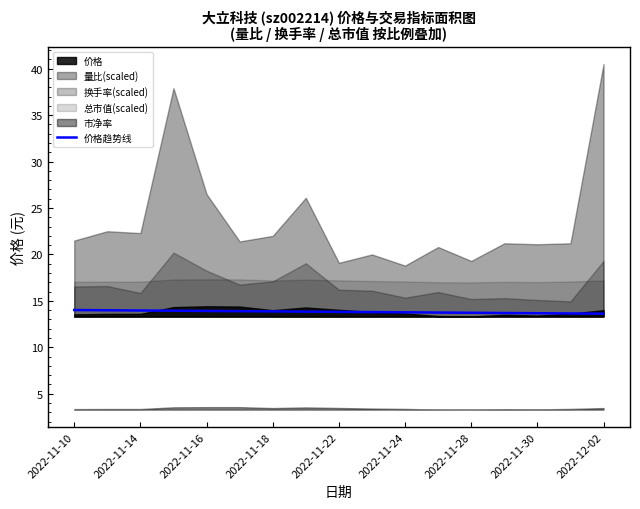

The value at 2022-11-10 is 14.0. True or false?

True